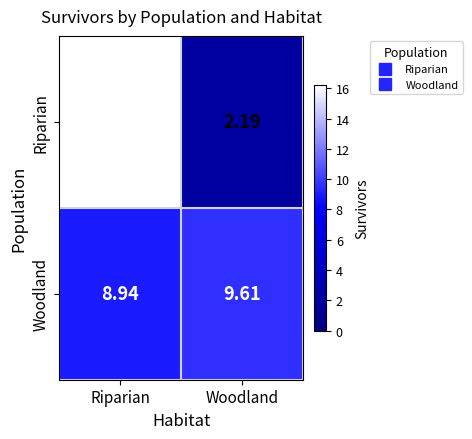

Which label corresponds to the smallest value in the chart?

Woodland